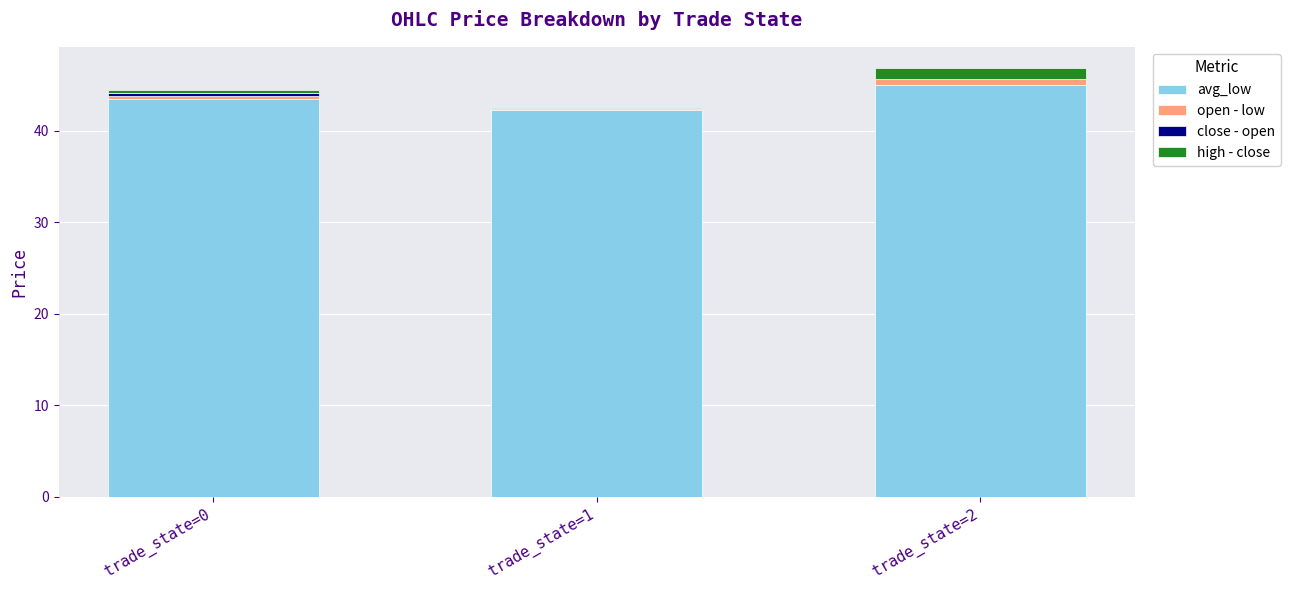

Which category has the highest value in the high - close series?

trade_state=2